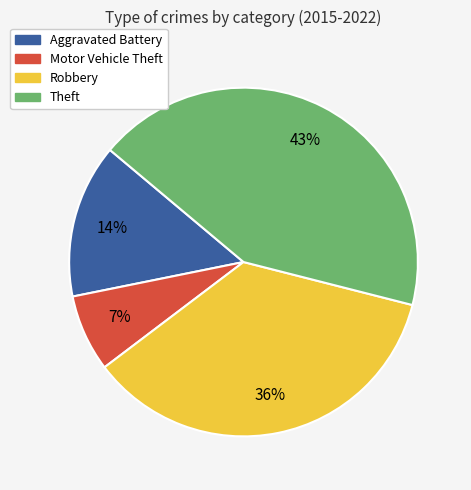

Is the sum of Robbery and Theft greater than half?

Yes